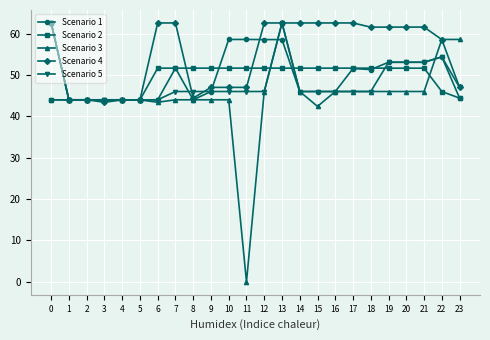

Is the value of Scenario 4 at 13 greater than the value of Scenario 1 at 4?

Yes